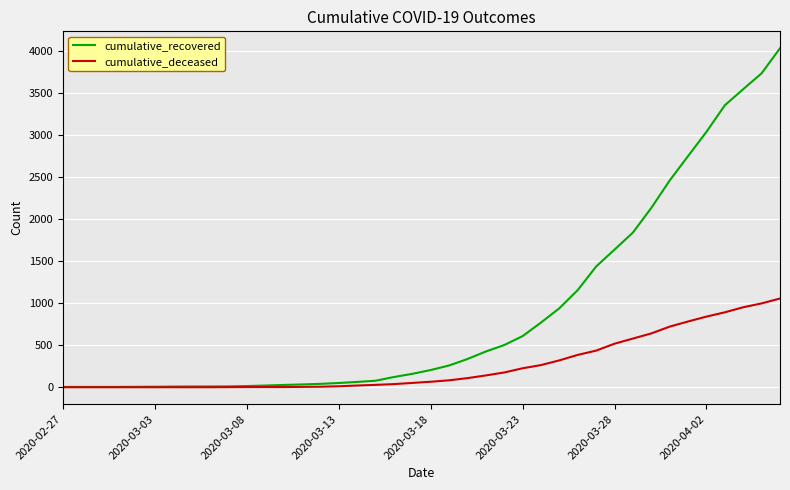

List the series in order of their overall mean, highest first.

cumulative_recovered, cumulative_deceased